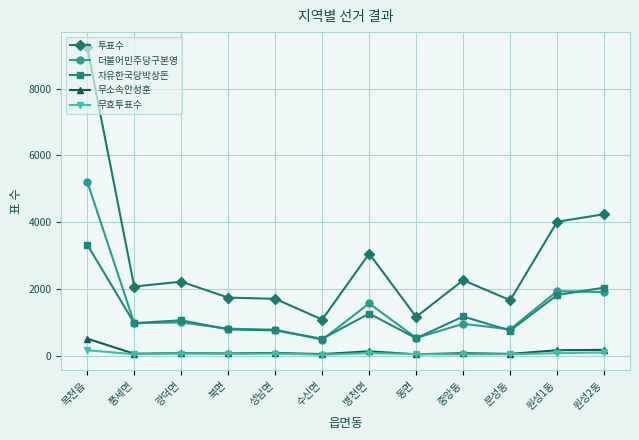

Which series changed the most between 북면 and 수신면?

투표수